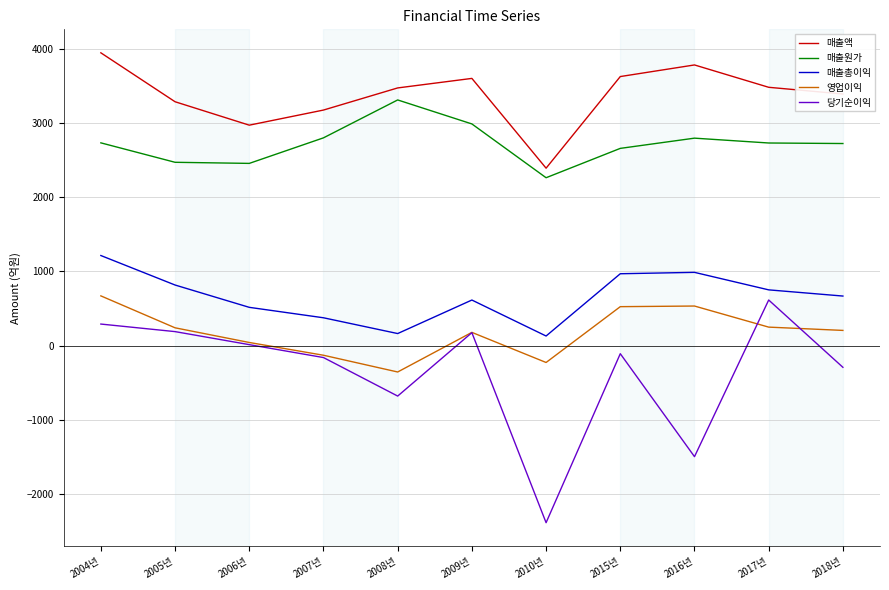

What is the sum of the 영업이익 values at 2008년 and 2004년?

314.0